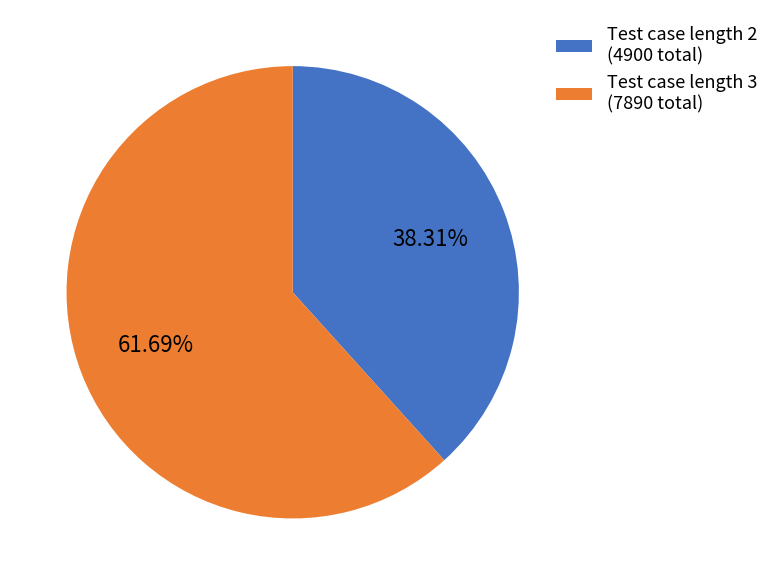

Is the sum of Test case length 2 (4900 total) and Test case length 3 (7890 total) greater than half?

Yes